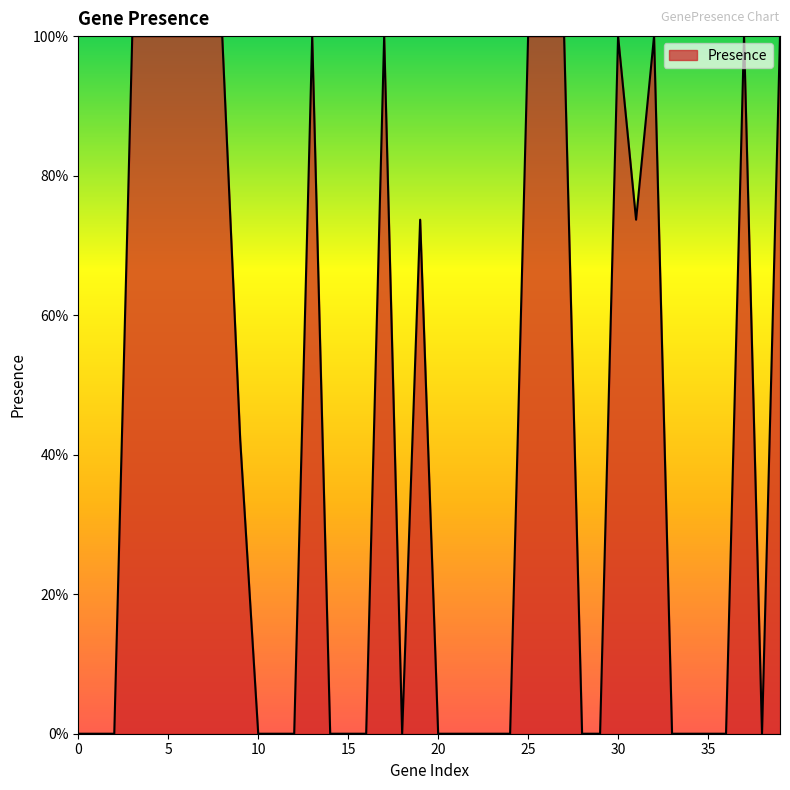

Does the chart display data point markers on the line(s)?

No